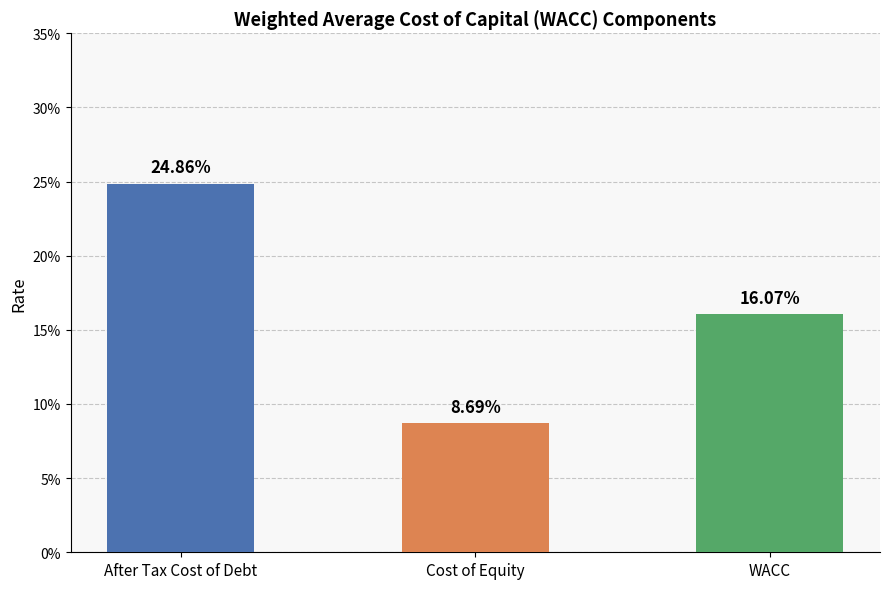

What is the maximum value shown in the chart?

0.2